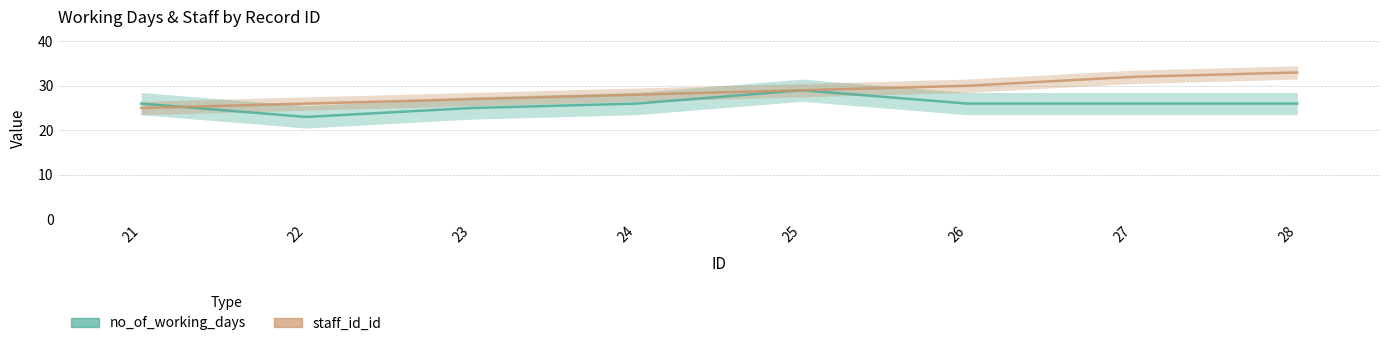

How many interior local peaks does the no_of_working_days series have?

1